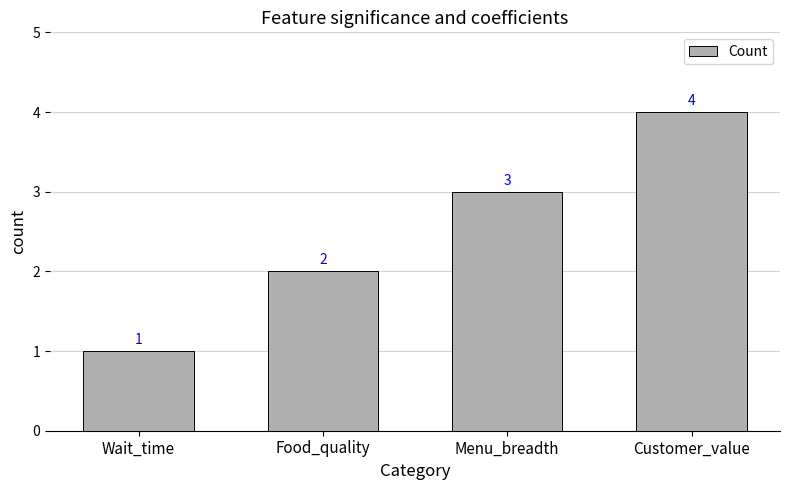

Does the chart contain any negative values?

No